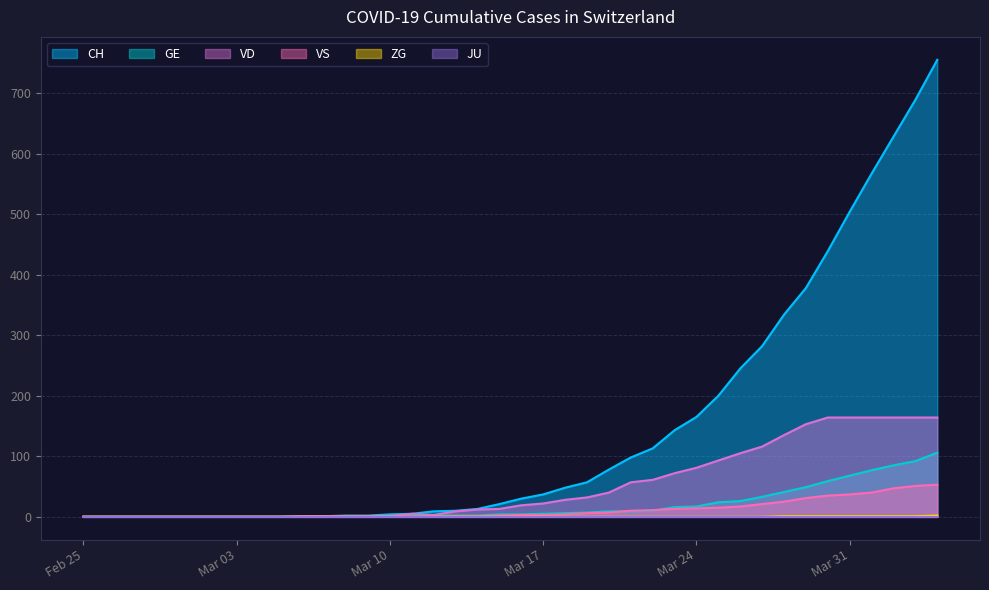

What is the maximum value shown in the chart?

755